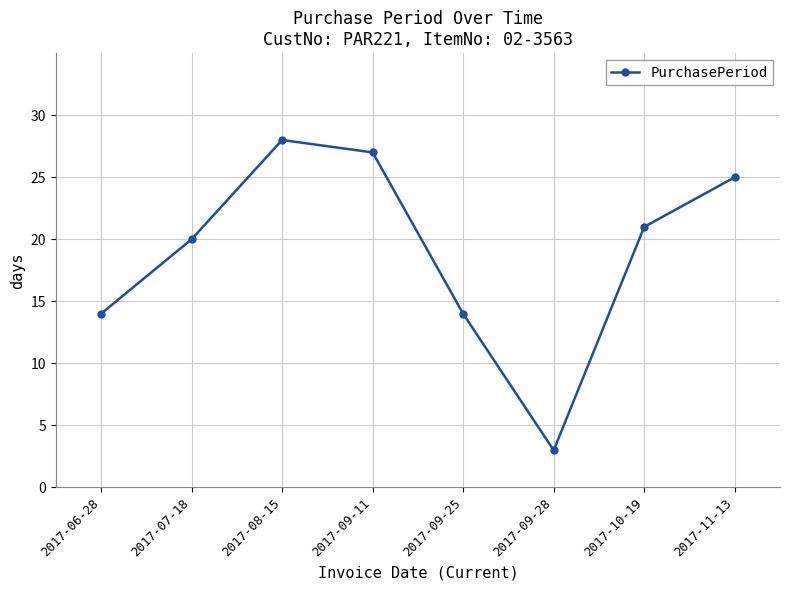

How many data points are less than 21?

4